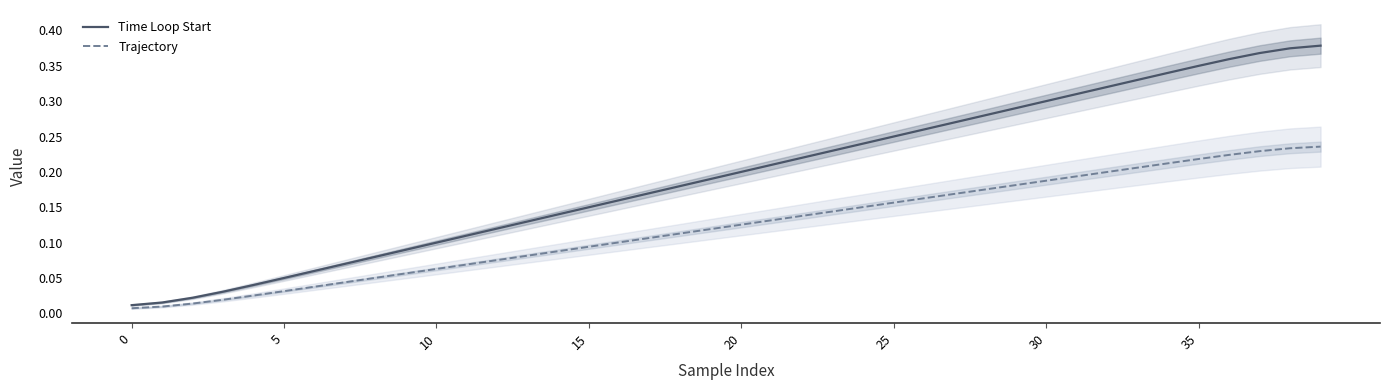

What is the difference between the maximum and minimum values in the Time Loop Start series?

0.4